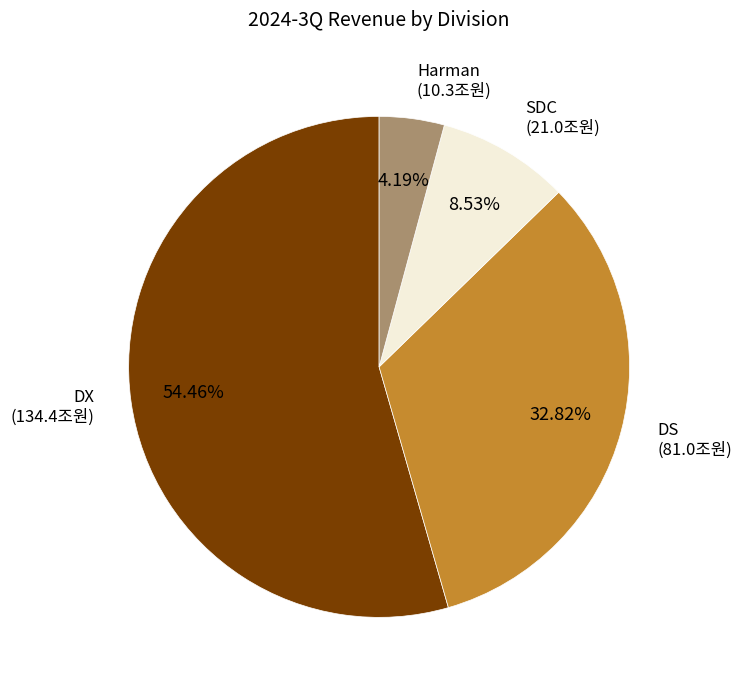

Is there a majority slice in this chart?

Yes